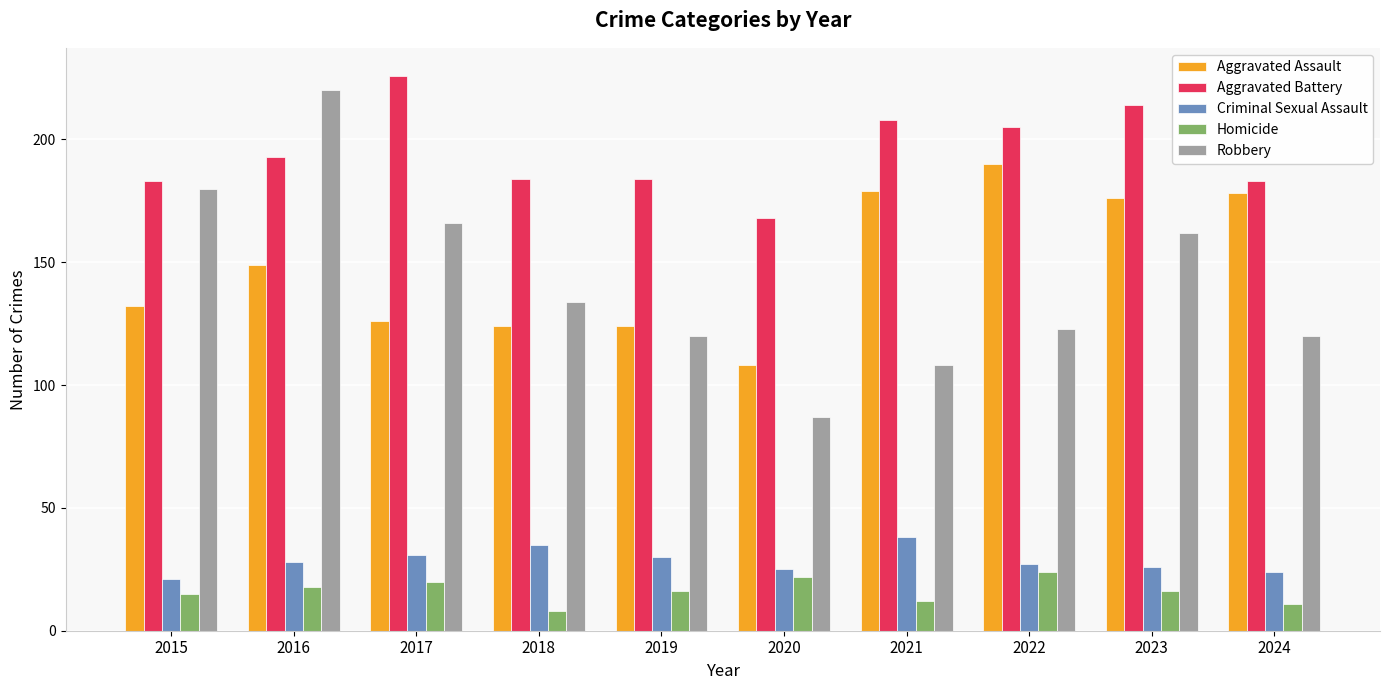

What is the value of the Criminal Sexual Assault bar at the 1st from the left?

21